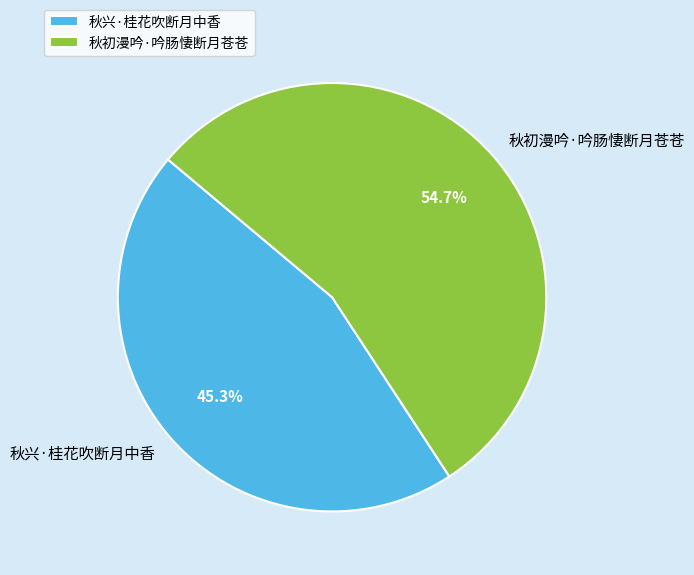

What is the largest slice in the pie chart?

秋初漫吟·吟肠悽断月苍苍